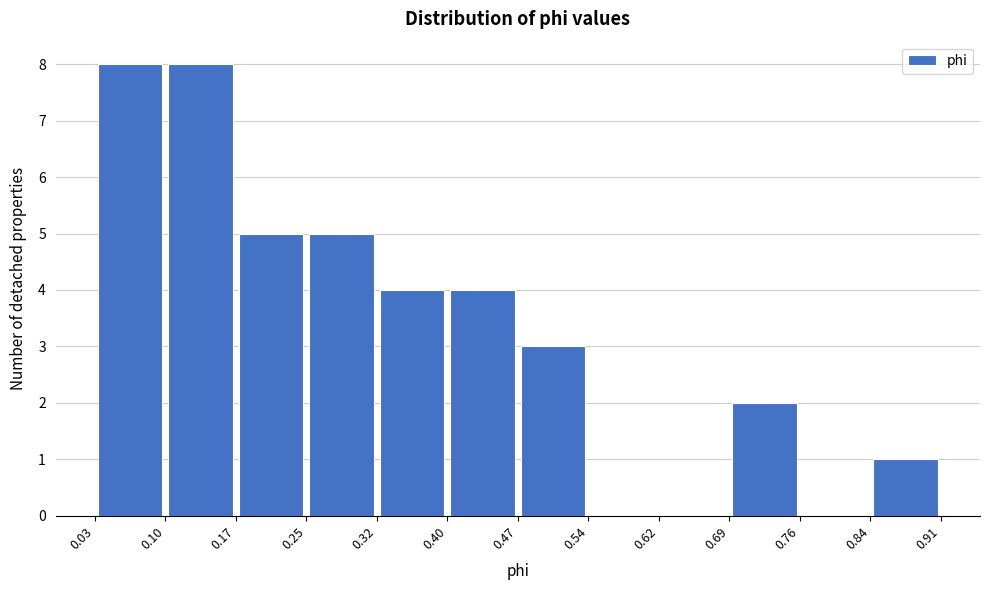

Reading left to right, transcribe this chart: for each bar, give the range it covers on the x-axis and its height. The values are not printed on the chart, so give them approximately, as read against the axis.

0.03 to 0.10: 8
0.10 to 0.17: 8
0.17 to 0.25: 5
0.25 to 0.32: 5
0.32 to 0.40: 4
0.40 to 0.47: 4
0.47 to 0.54: 3
0.54 to 0.62: 0
0.62 to 0.69: 0
0.69 to 0.76: 2
0.76 to 0.84: 0
0.84 to 0.91: 1